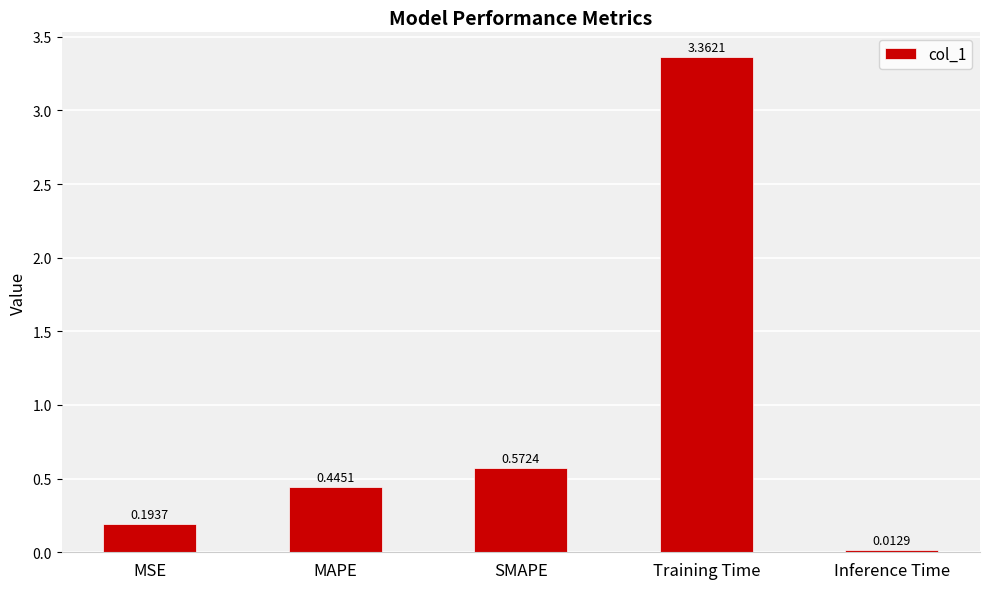

What is the difference between the values at SMAPE and Training Time?

2.8